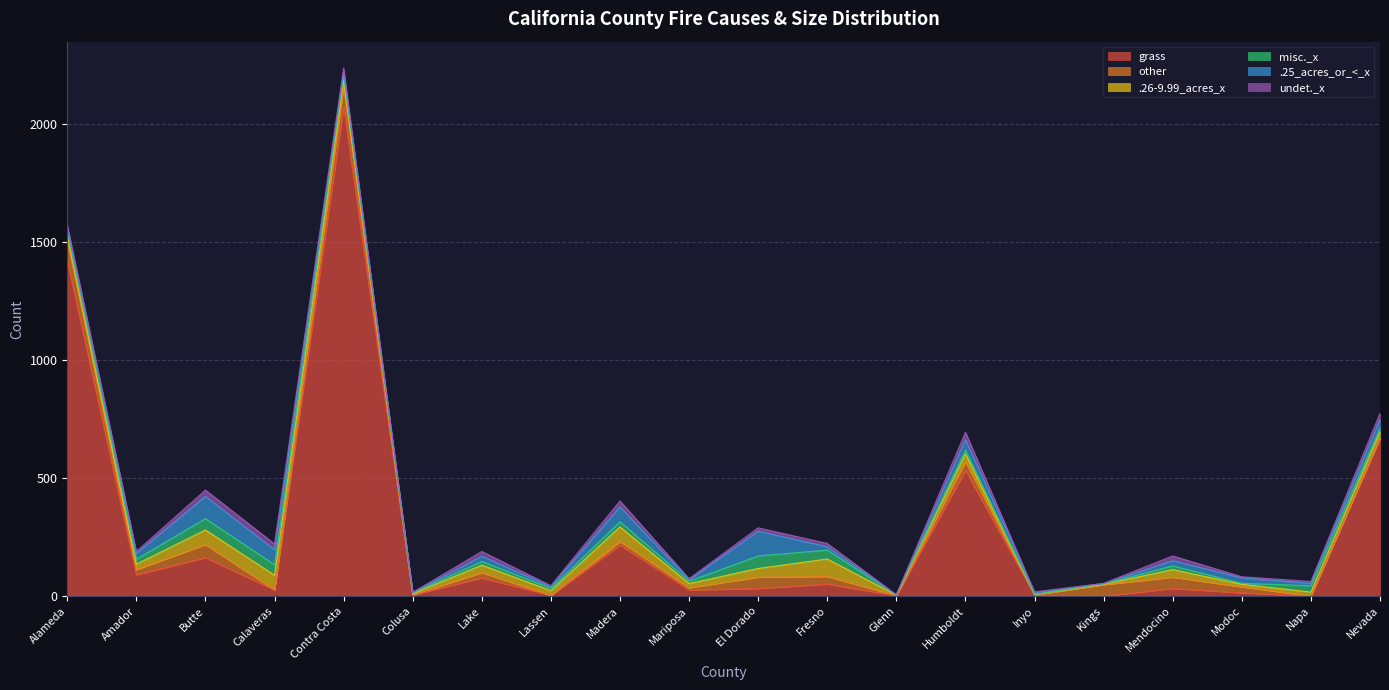

Between Fresno and Glenn, which series saw the biggest shift?

.26-9.99_acres_x